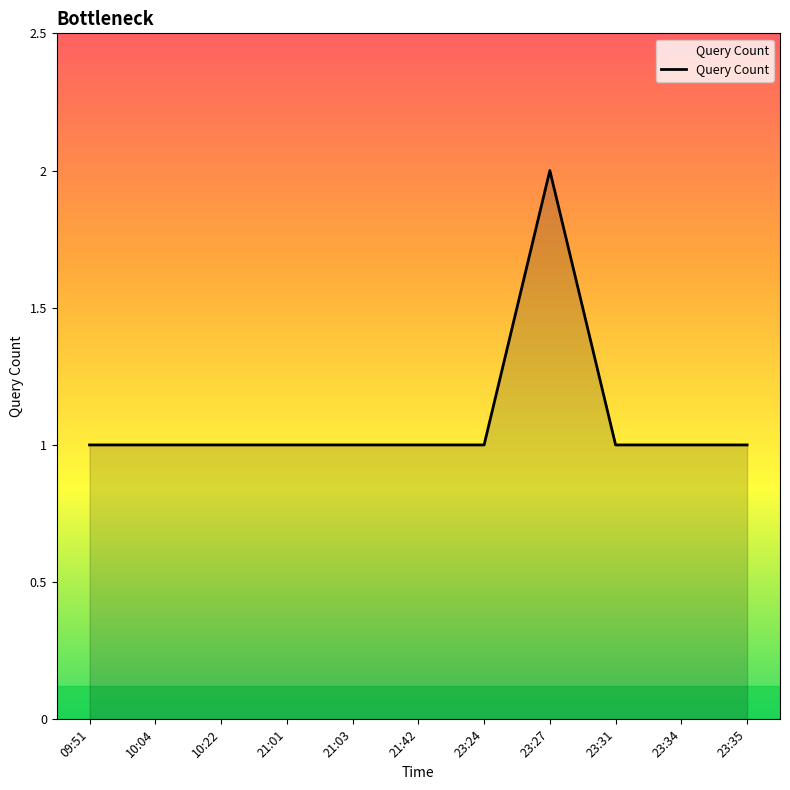

What is the difference between the maximum and second lowest values?

1